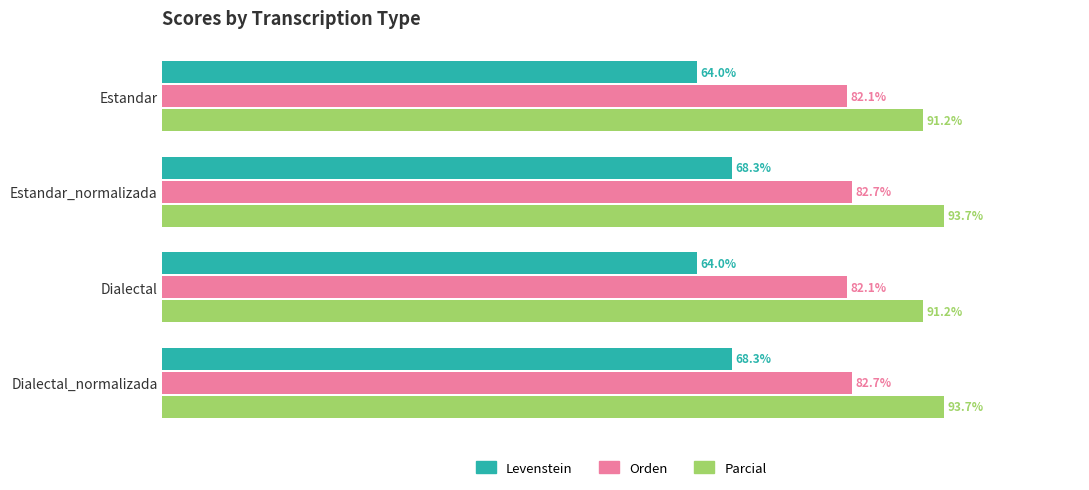

Which series has the largest range (max minus min)?

Levenstein